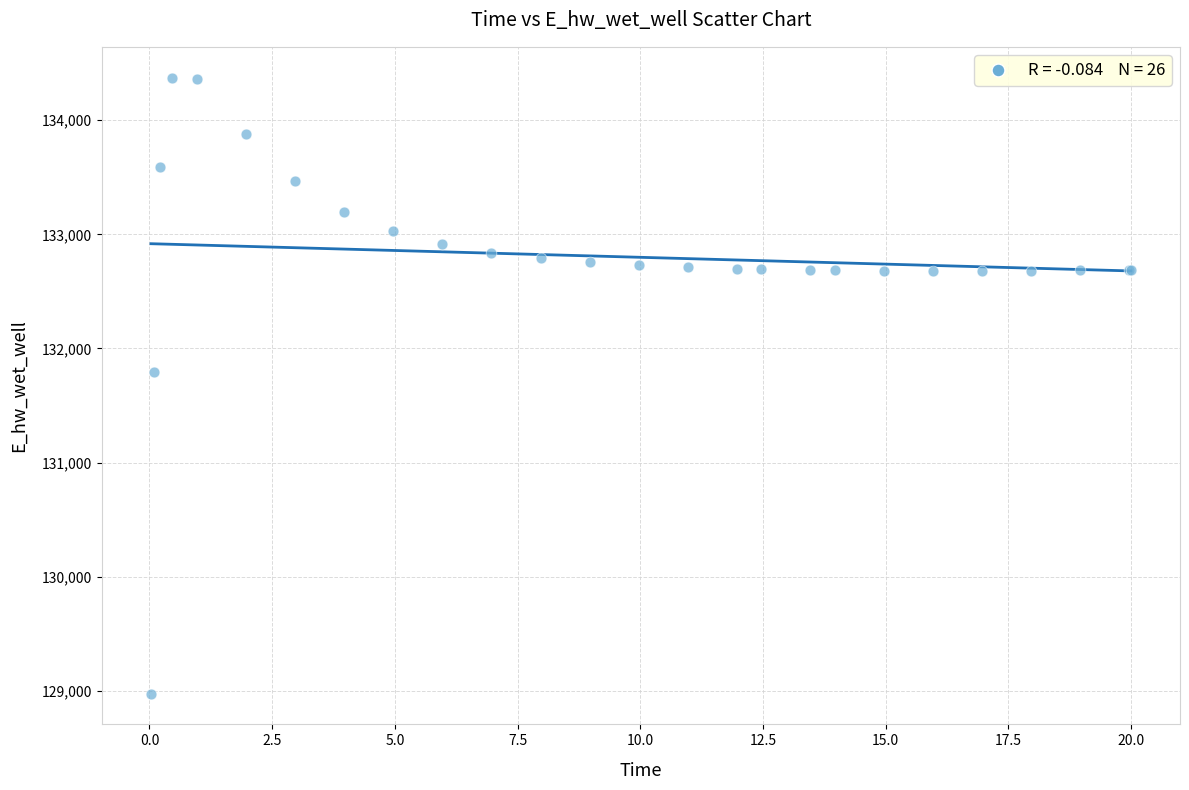

What Y value in the scatter plot is closest to 131674?

131791.3